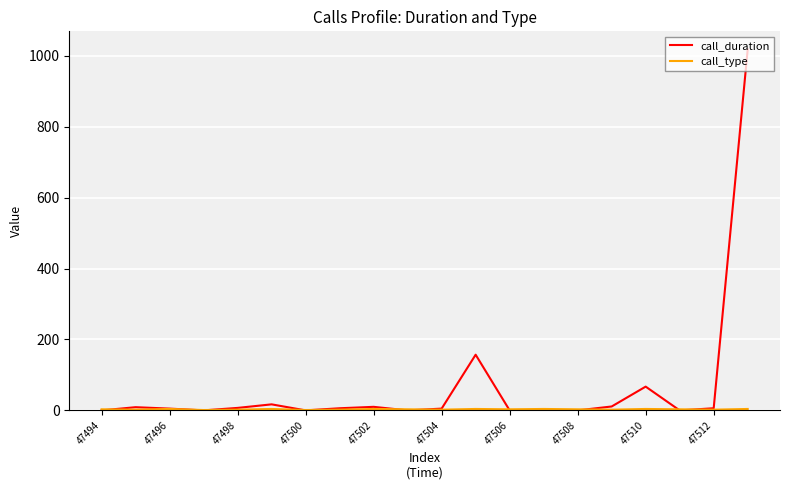

Which series has the widest spread of values?

call_duration